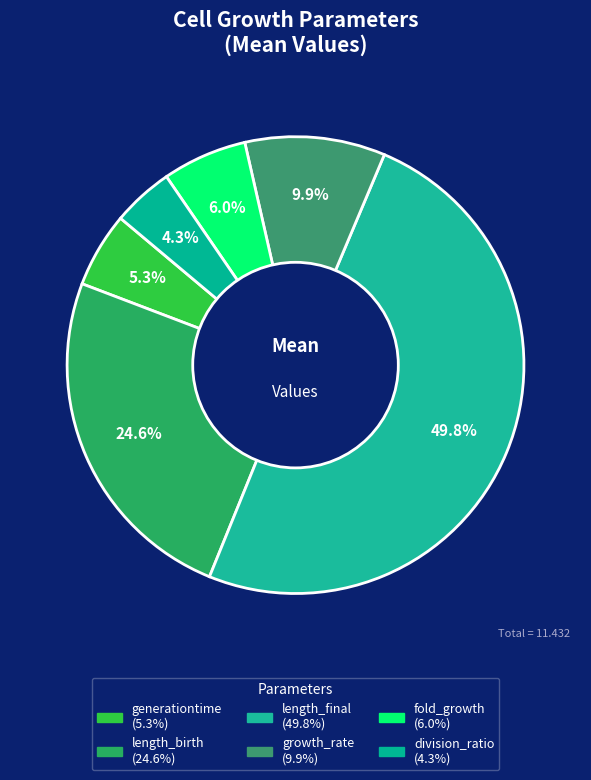

The generationtime slice represents 5% of the pie. True or false?

True